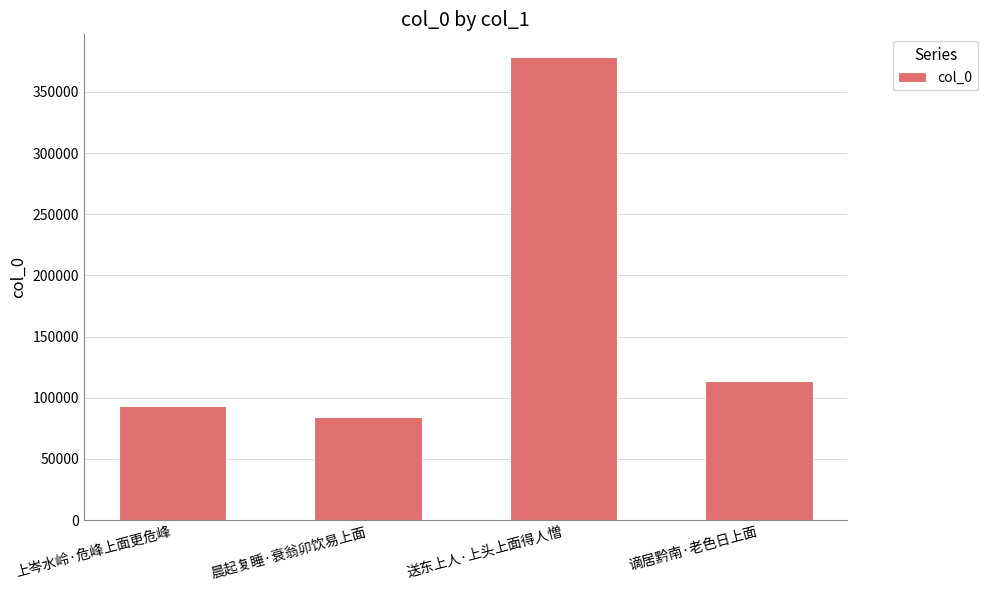

Reading left to right, transcribe all the data shown in this chart.

93541	84095	378104	113862